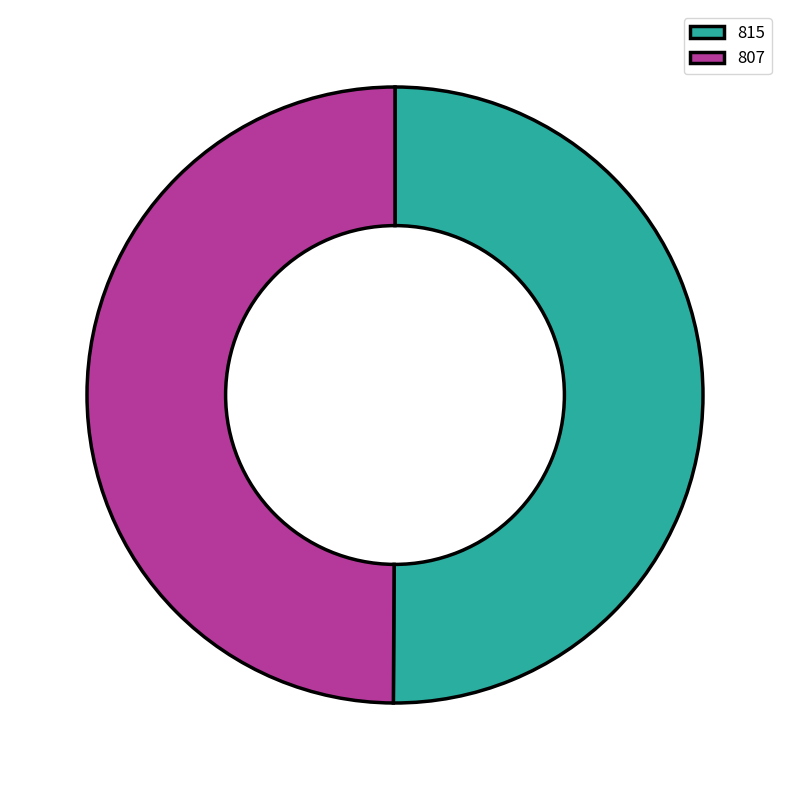

Approximately how many times larger is the value at 815 compared to 807?

1.0